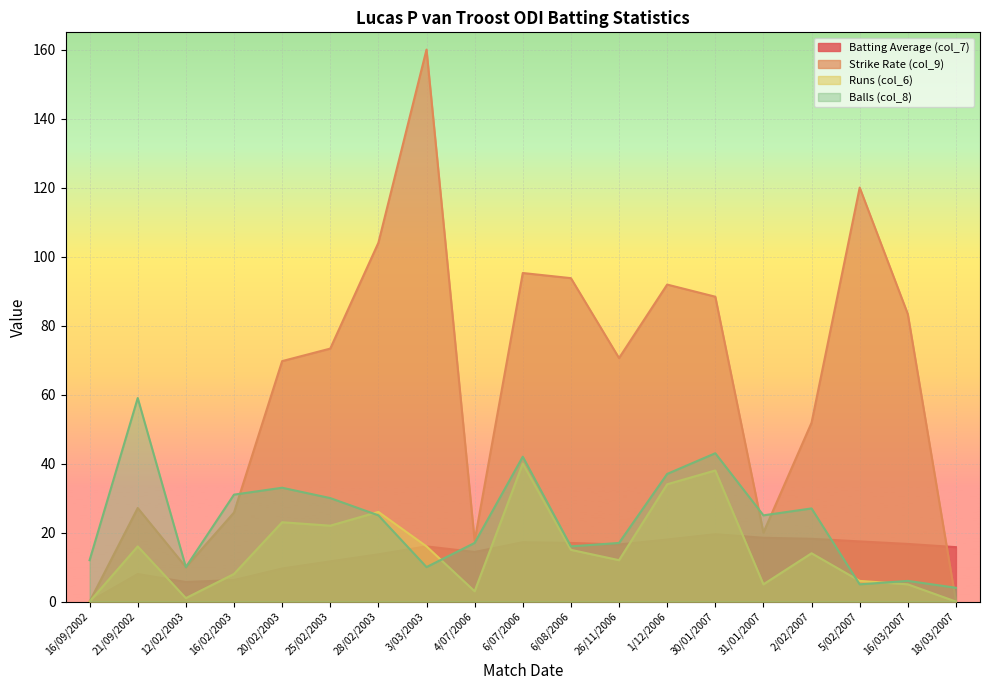

Where does the Runs (col_6) series first go above 14?

21/09/2002